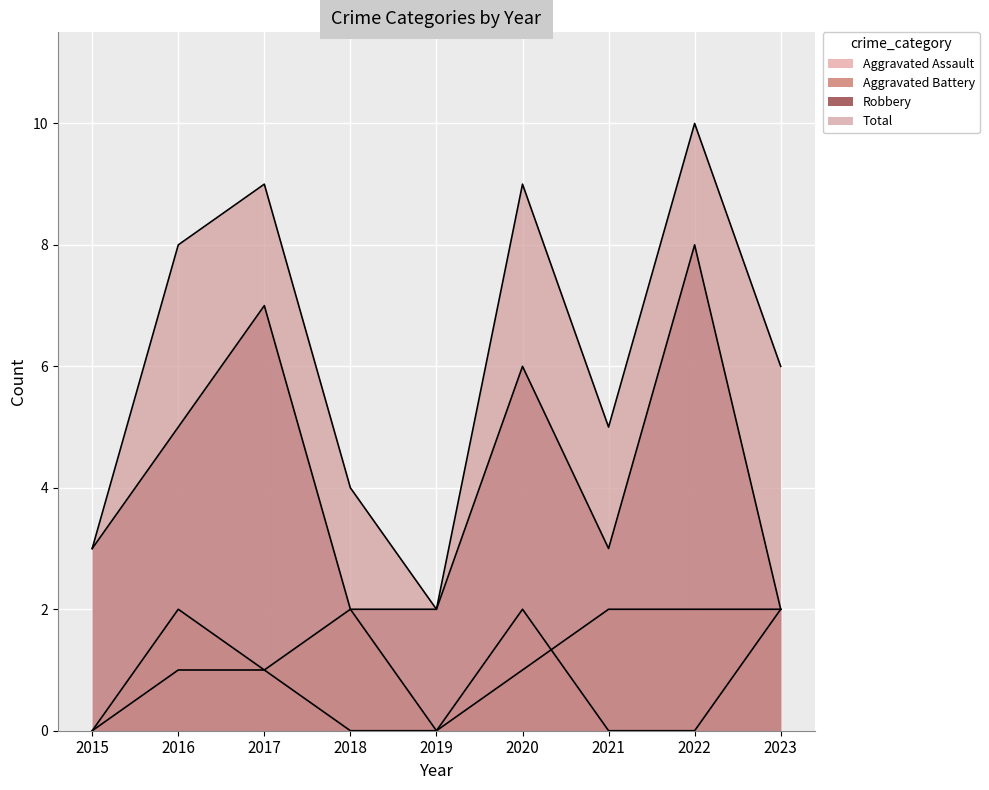

What is the value of the Aggravated Battery point at the 6th from the left?

1